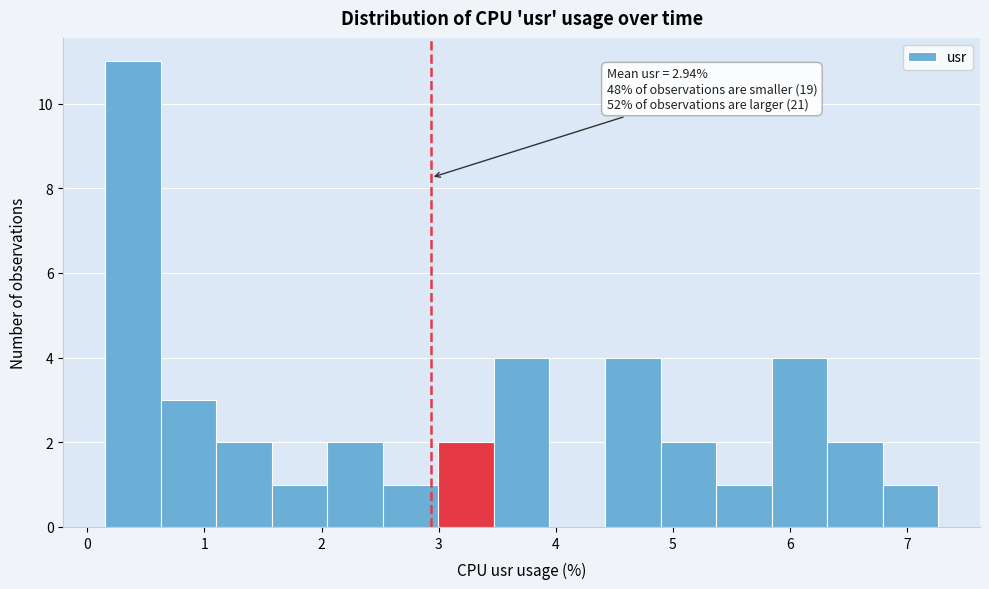

Which range on the x-axis has the tallest bar?

0.2 to 0.6